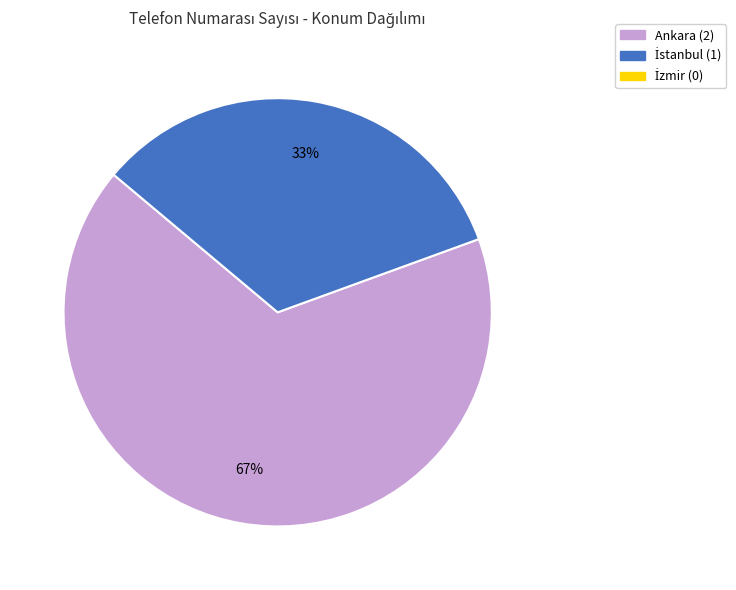

Is there a majority slice in this chart?

Yes